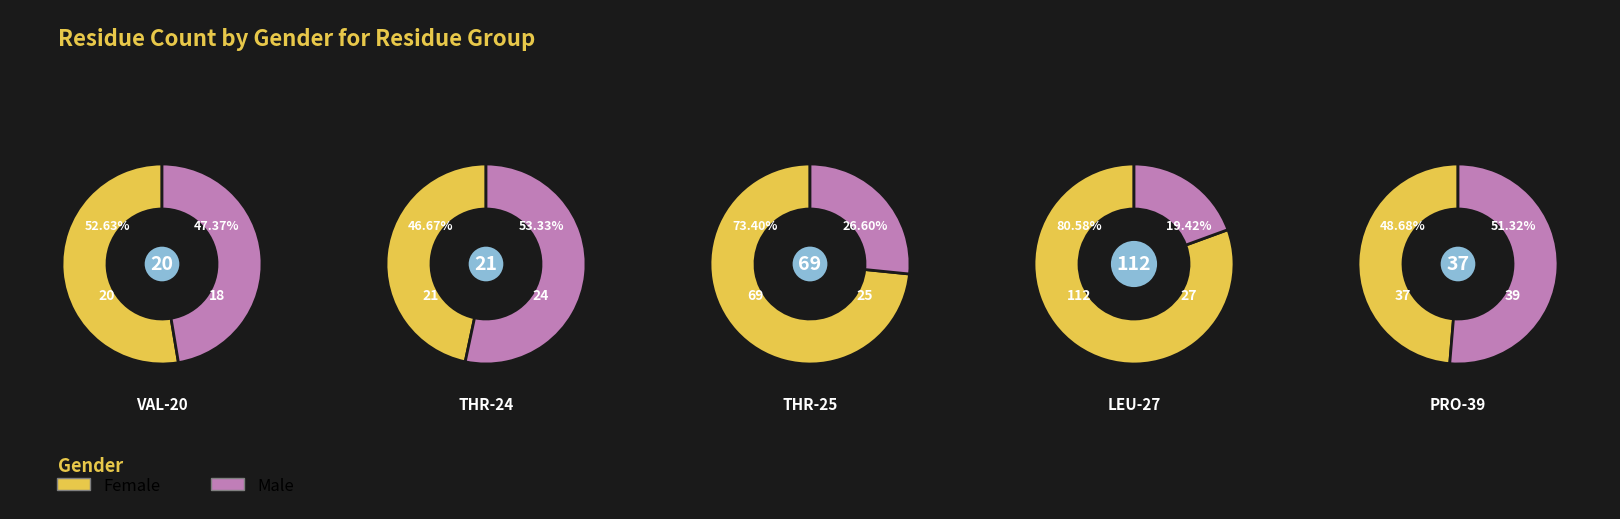

What is the largest slice in the pie chart?

LEU